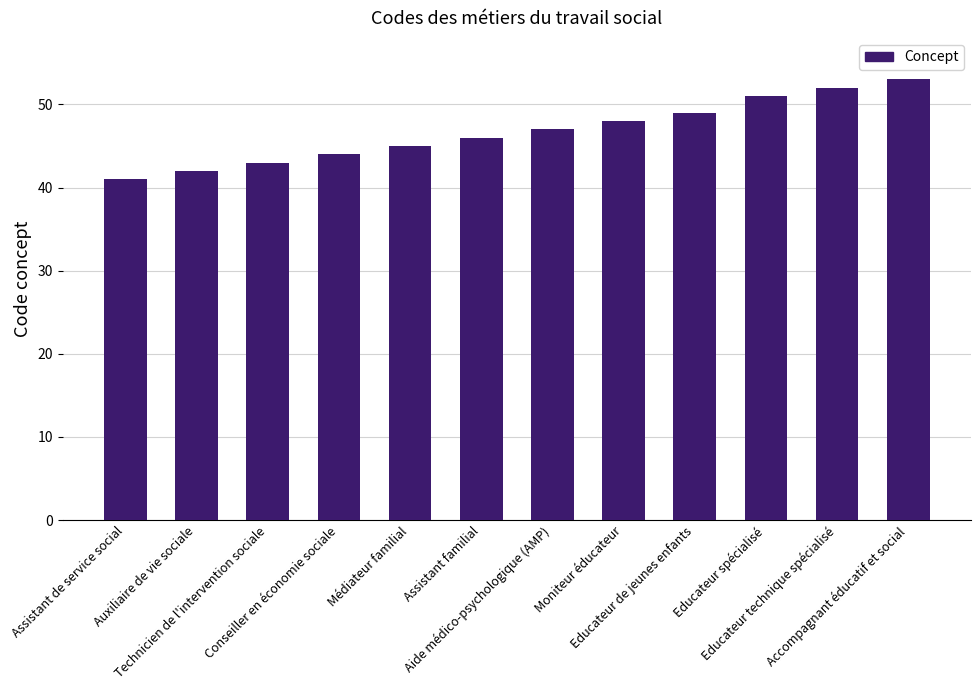

What is the label of the 3rd bar from the right?

Educateur spécialisé